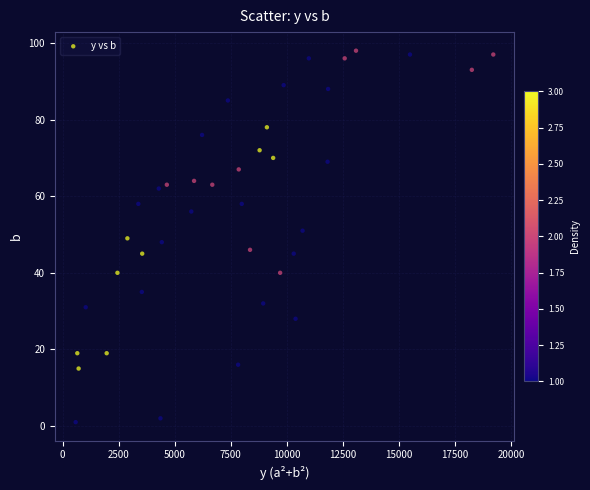

What is the range of X values (max minus min)?

18633